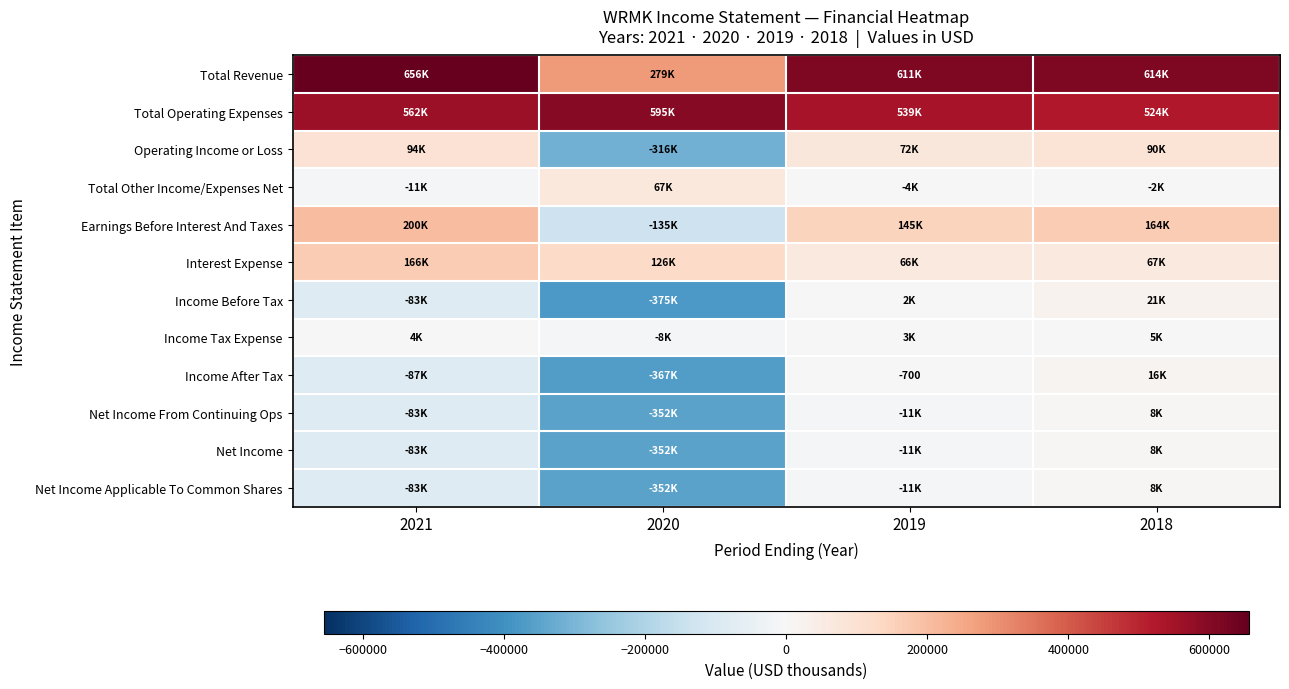

Which label corresponds to the smallest value in the chart?

2020